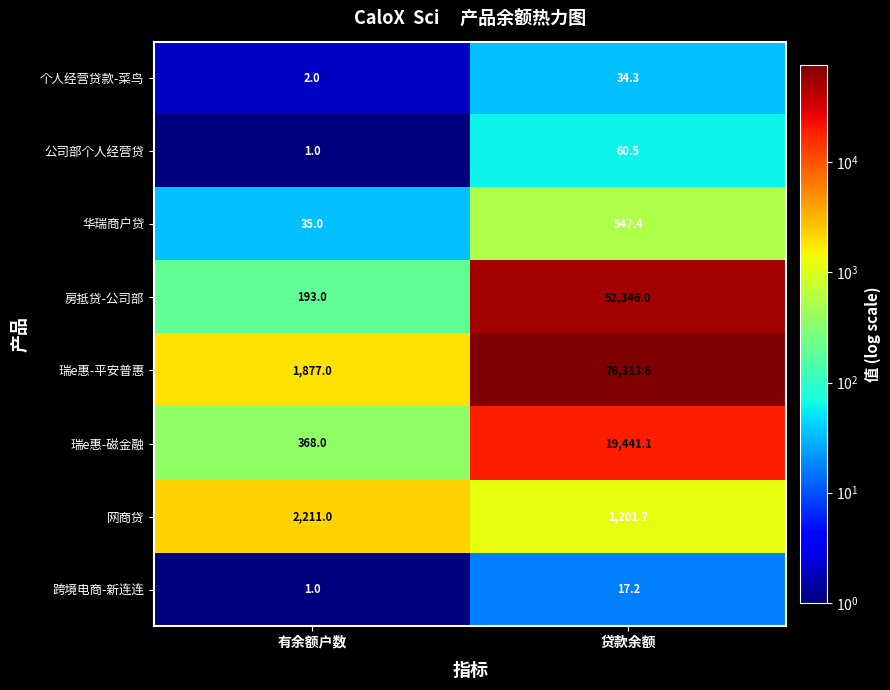

Reading left to right, extract all data points from this chart.

个人经营贷款-菜鸟: 2.0	34.3
公司部个人经营贷: 1.0	60.5
华瑞商户贷: 35.0	547.4
房抵贷-公司部: 193.0	52346.0
瑞e惠-平安普惠: 1877.0	76313.6
瑞e惠-磁金融: 368.0	19441.1
网商贷: 2211.0	1201.7
跨境电商-新连连: 1.0	17.2